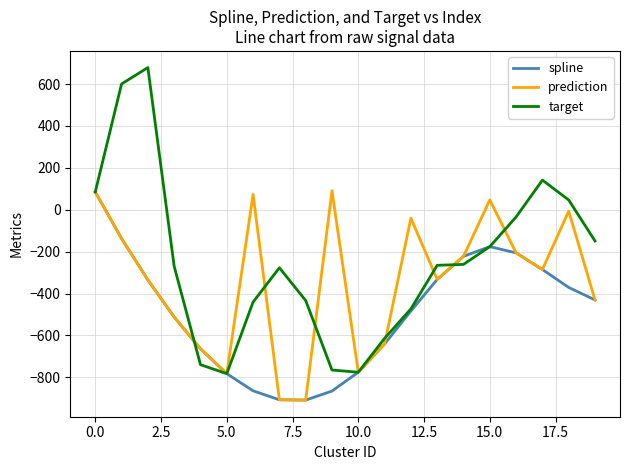

Rank the series by their average value, from lowest to highest.

spline, prediction, target